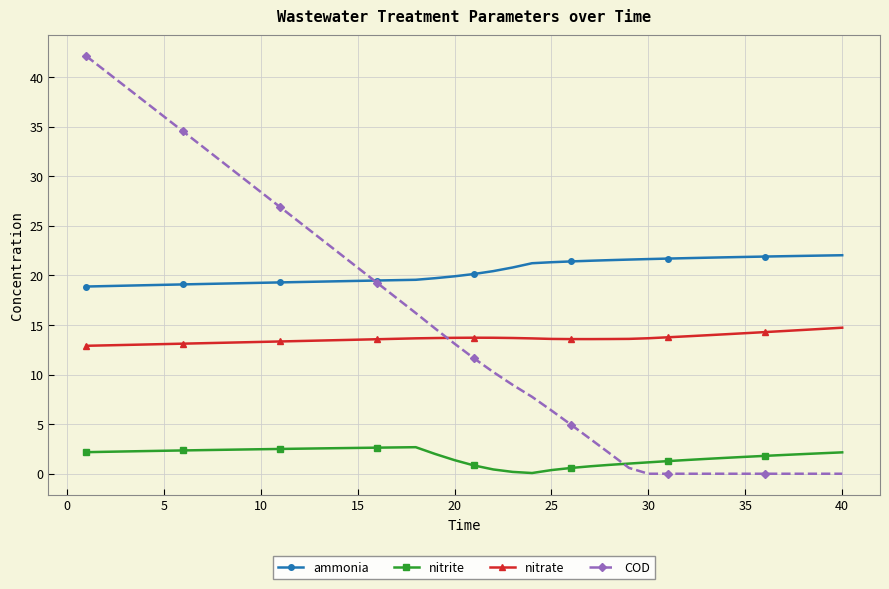

How many data points does each series have?

40